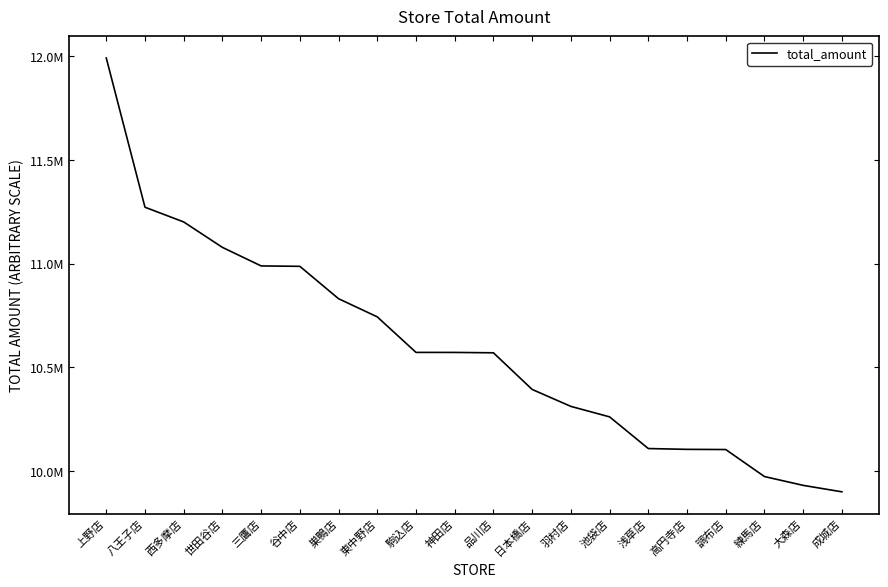

What is the change in value from 三鷹店 to 巣鴨店?

-158126